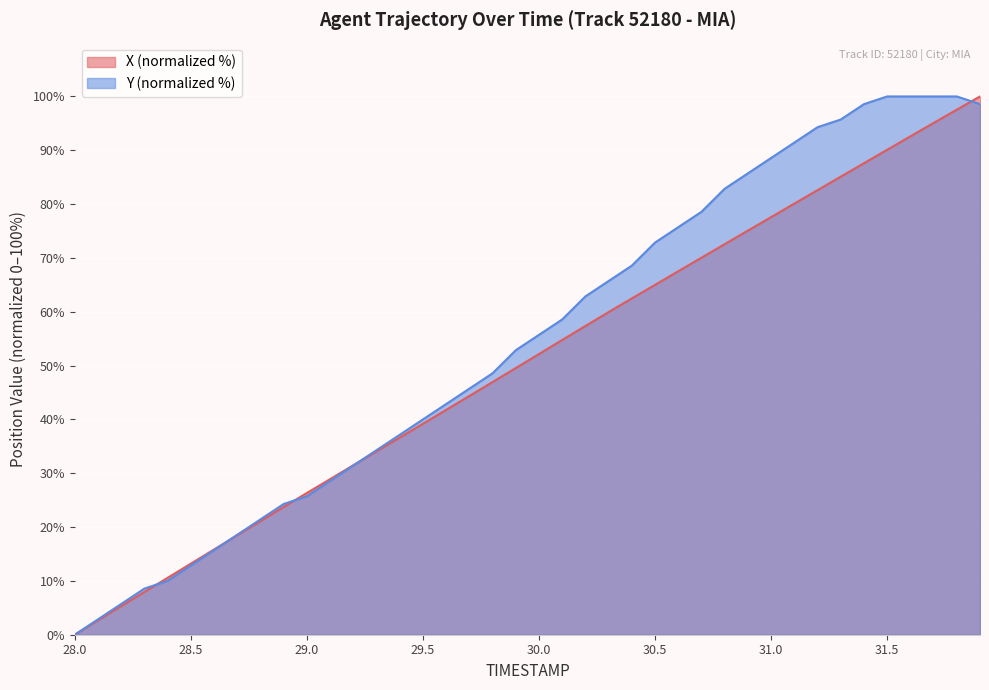

Which series has the largest range (max minus min)?

X